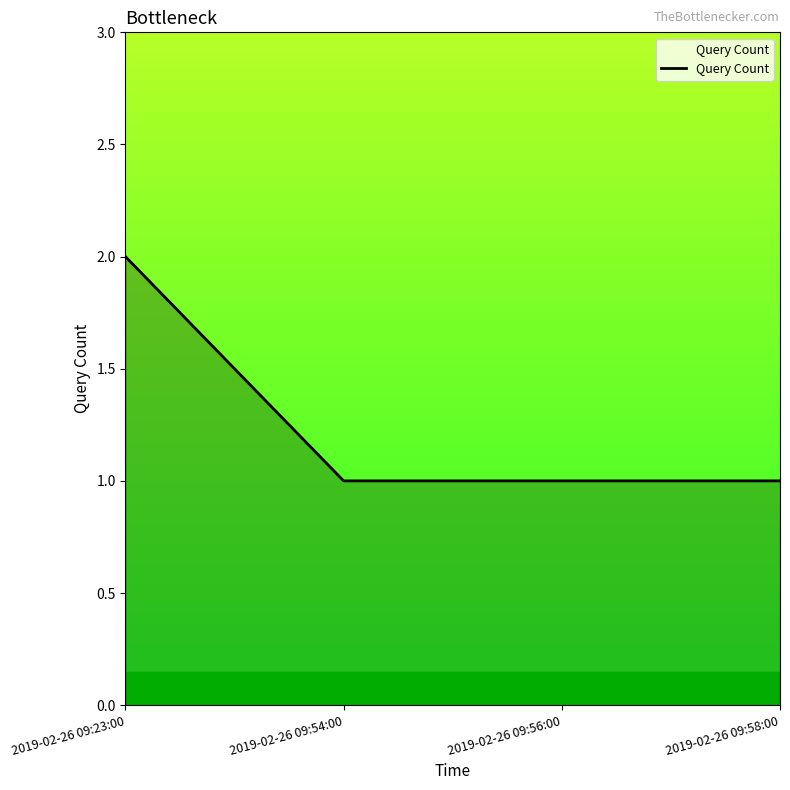

What is the approximate value at 2019-02-26 09:58:00?

1